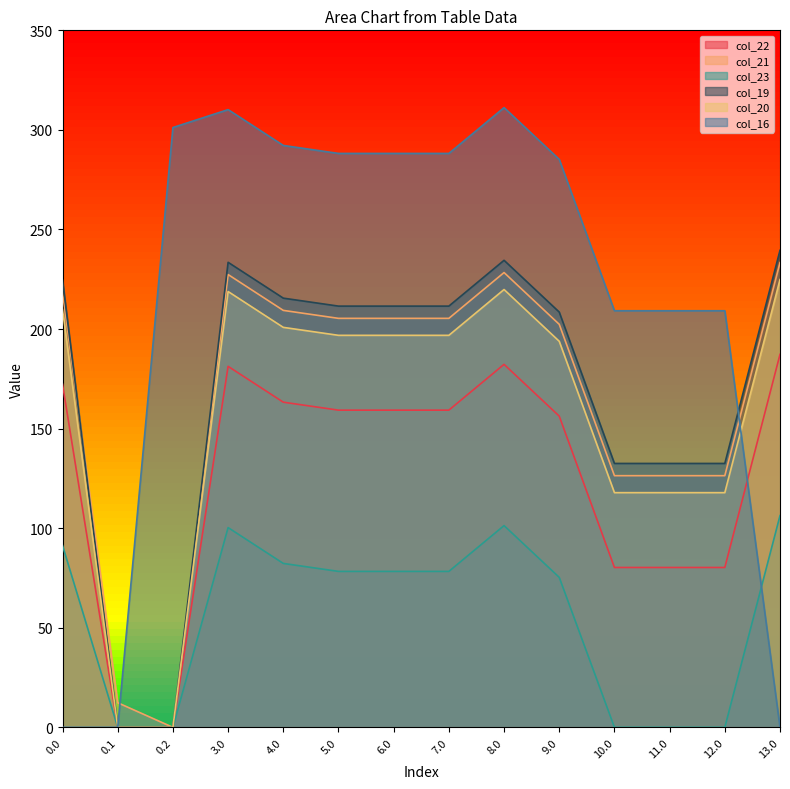

At 5.0, list the series in order from smallest to largest.

col_23, col_22, col_20, col_21, col_19, col_16